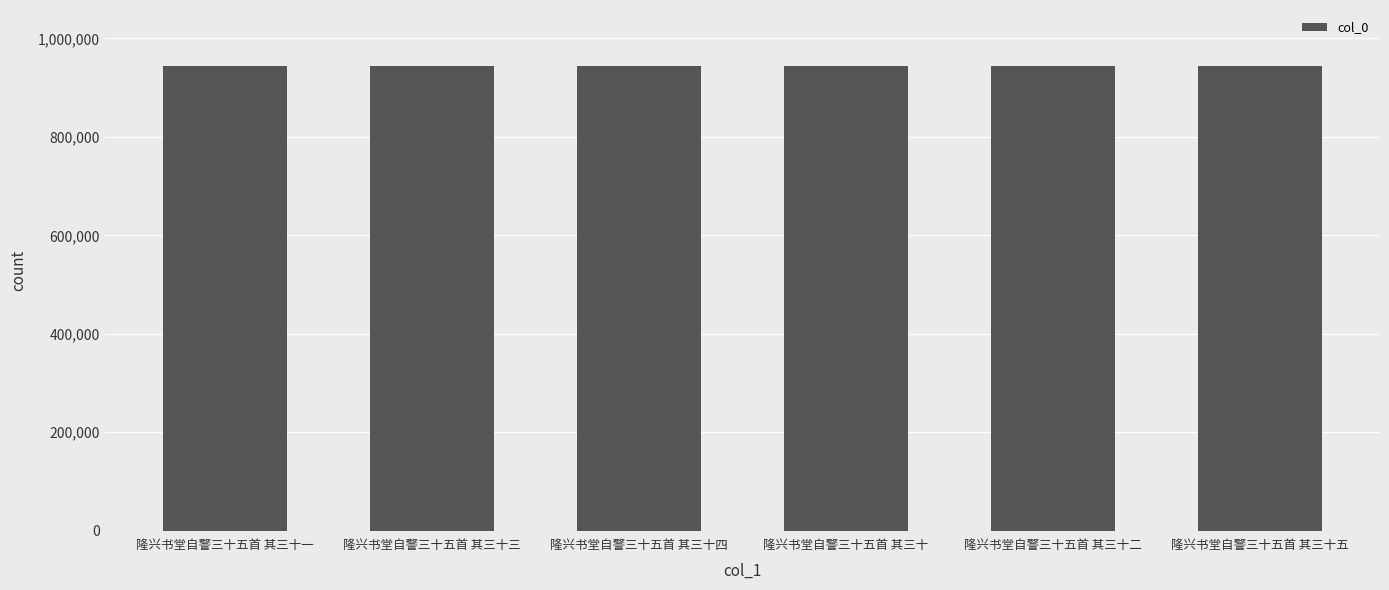

What is the difference between the second highest and second lowest values?

133